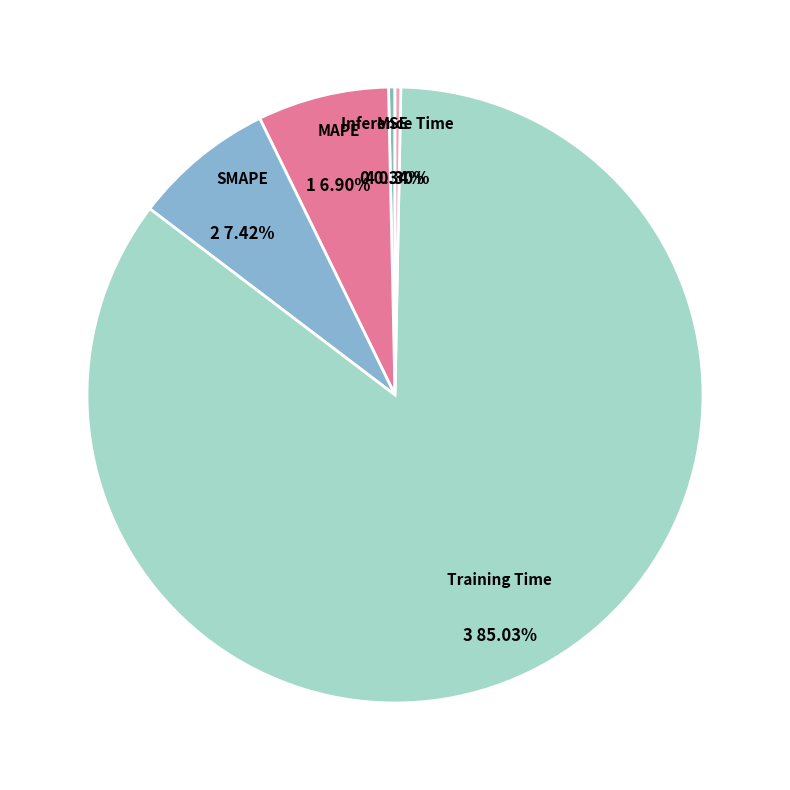

Count the number of slices in the pie.

5